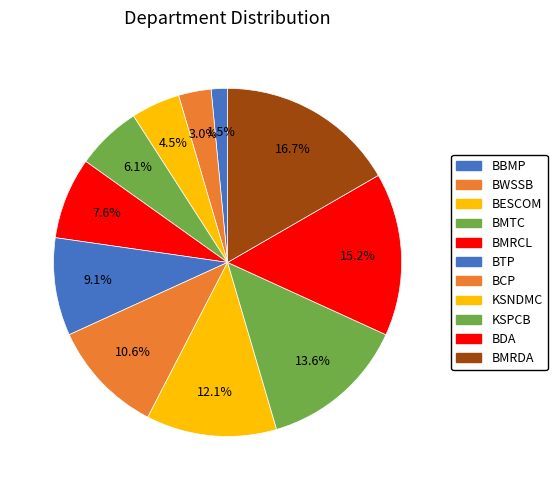

What portion of the pie excludes KSNDMC?

87.9%